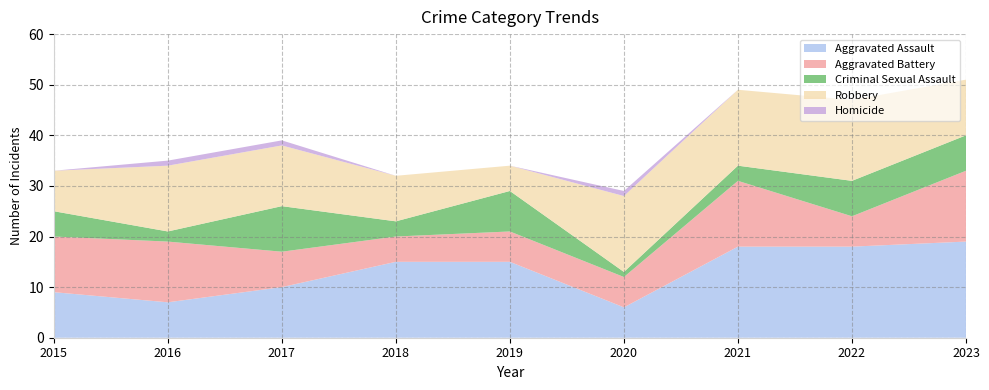

Reading left to right, transcribe all the data shown in this chart.

Aggravated Assault: 2015=9	2016=7	2017=10	2018=15	2019=15	2020=6	2021=18	2022=18	2023=19
Aggravated Battery: 2015=11	2016=12	2017=7	2018=5	2019=6	2020=6	2021=13	2022=6	2023=14
Criminal Sexual Assault: 2015=5	2016=2	2017=9	2018=3	2019=8	2020=1	2021=3	2022=7	2023=7
Robbery: 2015=8	2016=13	2017=12	2018=9	2019=5	2020=15	2021=15	2022=16	2023=11
Homicide: 2015=0	2016=1	2017=1	2018=0	2019=0	2020=1	2021=0	2022=0	2023=0